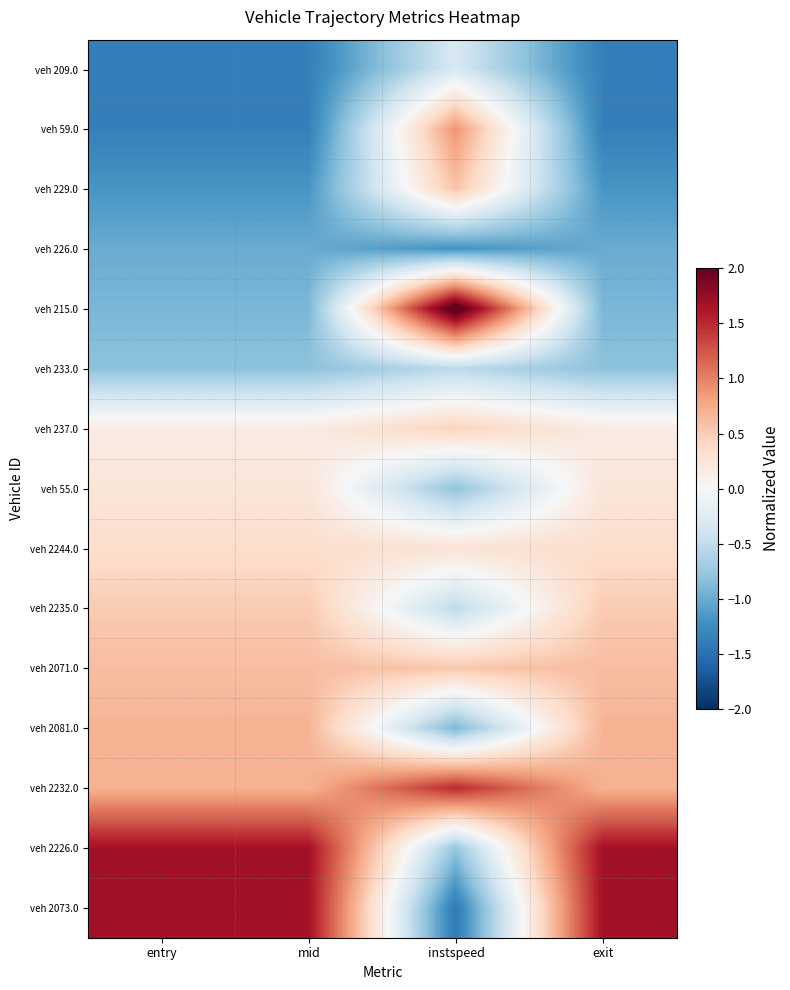

Reading left to right, transcribe all the data shown in this chart.

veh 209.0: entry=-1.4	mid=-1.4	instspeed=-0.3	exit=-1.4
veh 59.0: entry=-1.4	mid=-1.4	instspeed=0.9	exit=-1.4
veh 229.0: entry=-1.2	mid=-1.2	instspeed=0.6	exit=-1.2
veh 226.0: entry=-1.0	mid=-1.0	instspeed=-1.2	exit=-1.0
veh 215.0: entry=-0.9	mid=-0.9	instspeed=2.2	exit=-0.9
veh 233.0: entry=-0.8	mid=-0.8	instspeed=-0.5	exit=-0.8
veh 237.0: entry=0.2	mid=0.2	instspeed=0.5	exit=0.2
veh 55.0: entry=0.2	mid=0.2	instspeed=-0.8	exit=0.2
veh 2244.0: entry=0.3	mid=0.3	instspeed=0.3	exit=0.3
veh 2235.0: entry=0.5	mid=0.5	instspeed=-0.5	exit=0.5
veh 2071.0: entry=0.6	mid=0.6	instspeed=0.6	exit=0.6
veh 2081.0: entry=0.7	mid=0.7	instspeed=-0.9	exit=0.7
veh 2232.0: entry=0.7	mid=0.7	instspeed=1.5	exit=0.7
veh 2226.0: entry=1.7	mid=1.7	instspeed=-0.8	exit=1.7
veh 2073.0: entry=1.7	mid=1.7	instspeed=-1.4	exit=1.7